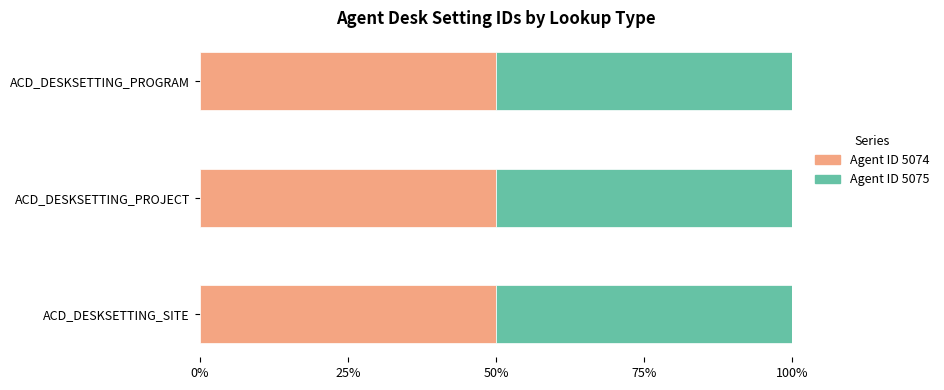

What is the total value across all series at ACD_DESKSETTING_SITE?

100.0